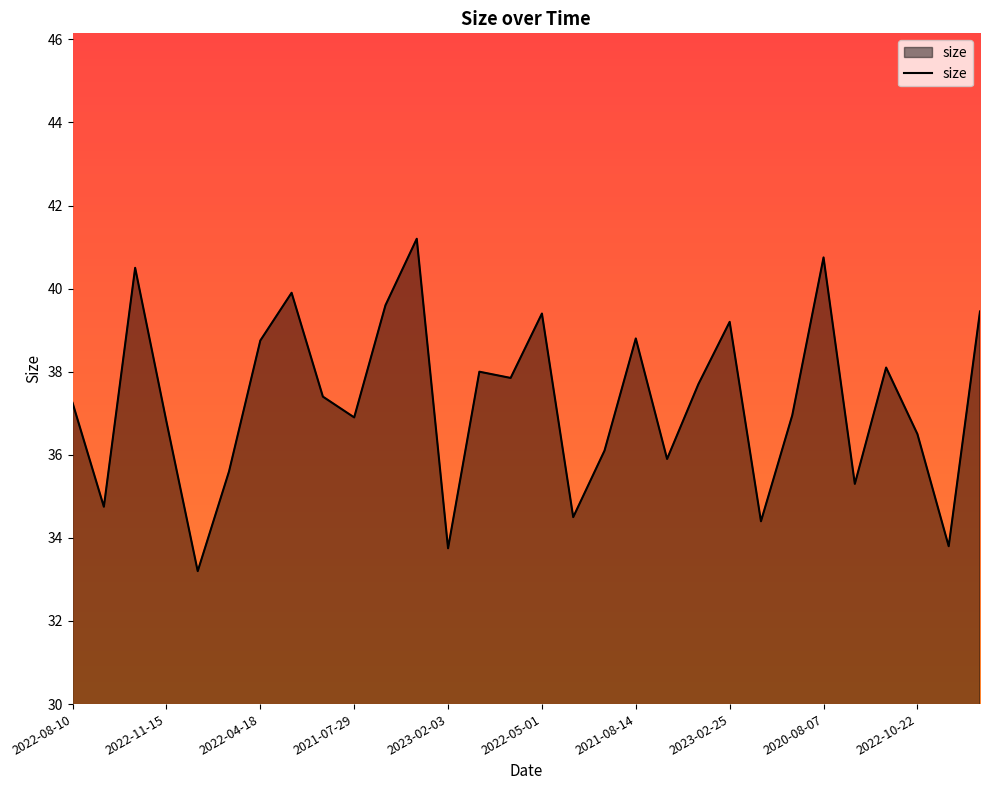

What is the difference between the maximum and minimum values?

8.0